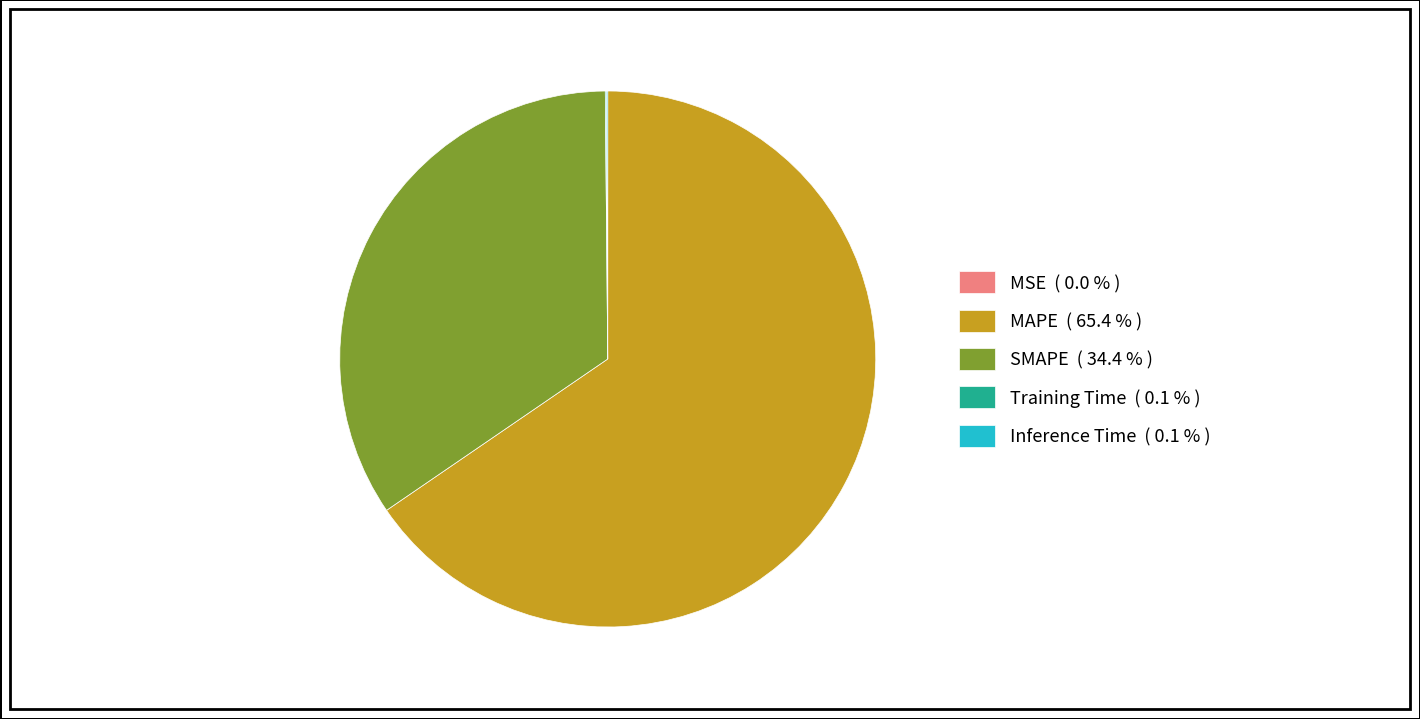

Is there a majority slice in this chart?

Yes